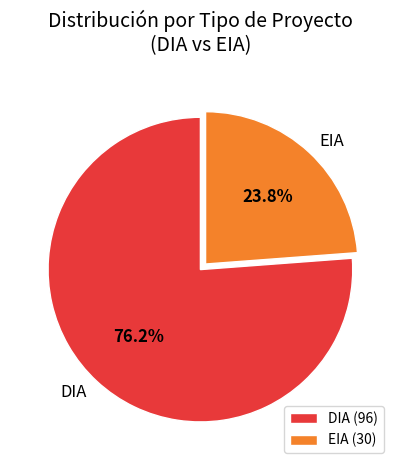

Combined, what portion of the pie is DIA and EIA?

100.0%